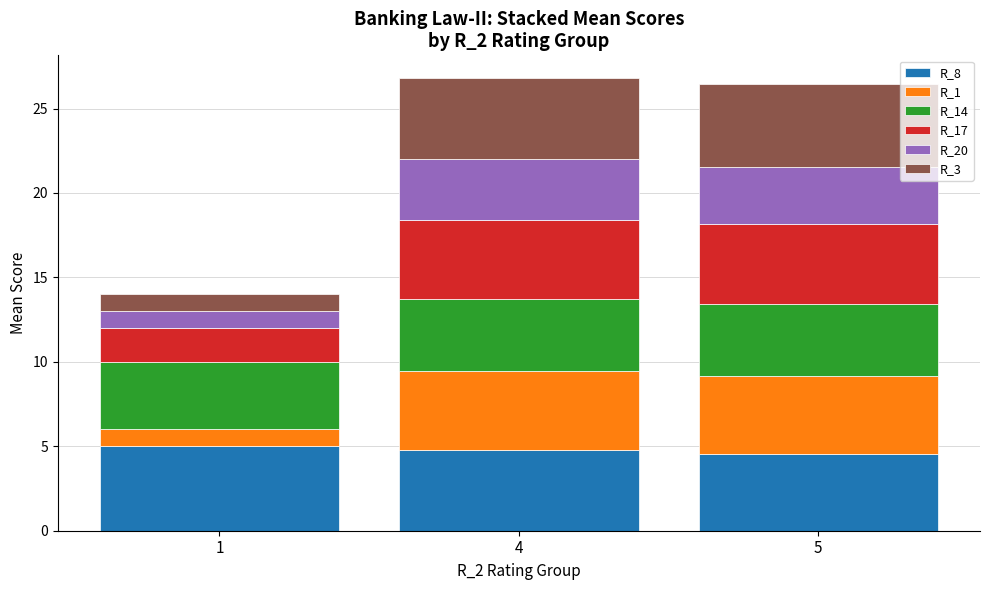

What is the highest value of the R_8 series?

5.0